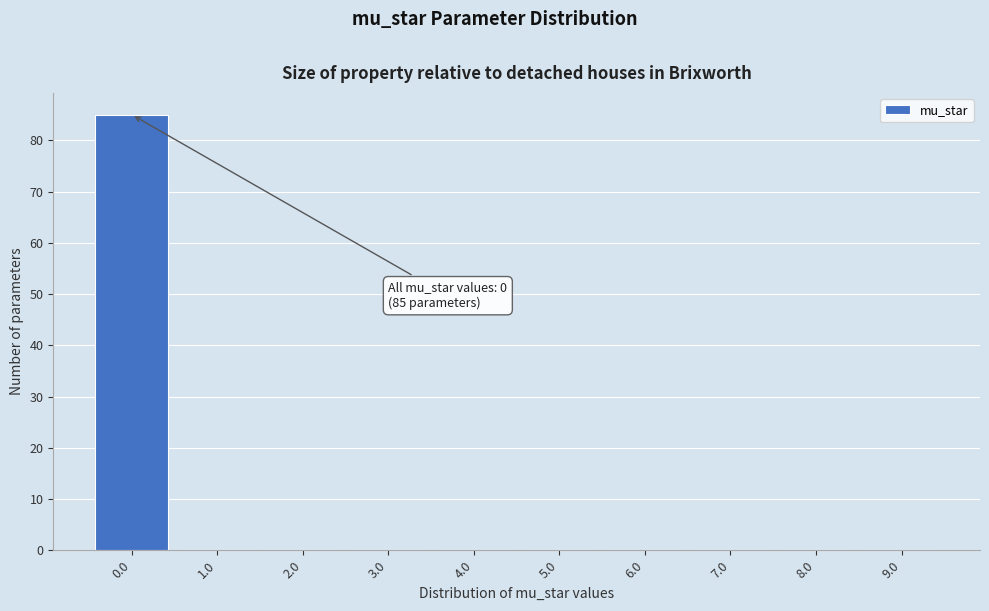

Reading right to left, what are all the values shown in this chart?

9.0=0	8.0=0	7.0=0	6.0=0	5.0=0	4.0=0	3.0=0	2.0=0	1.0=0	0.0=85